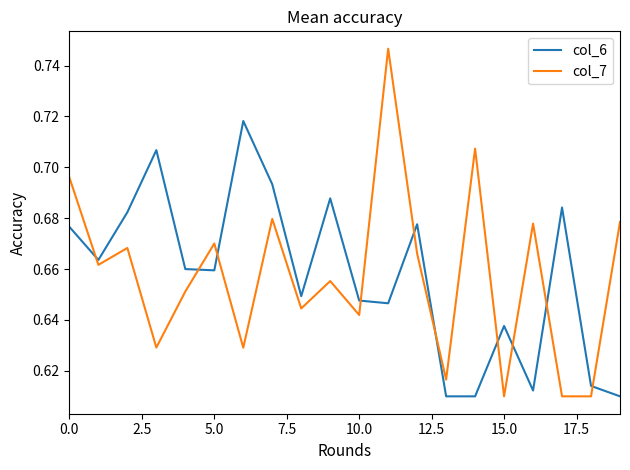

Does the chart display data point markers on the line(s)?

No